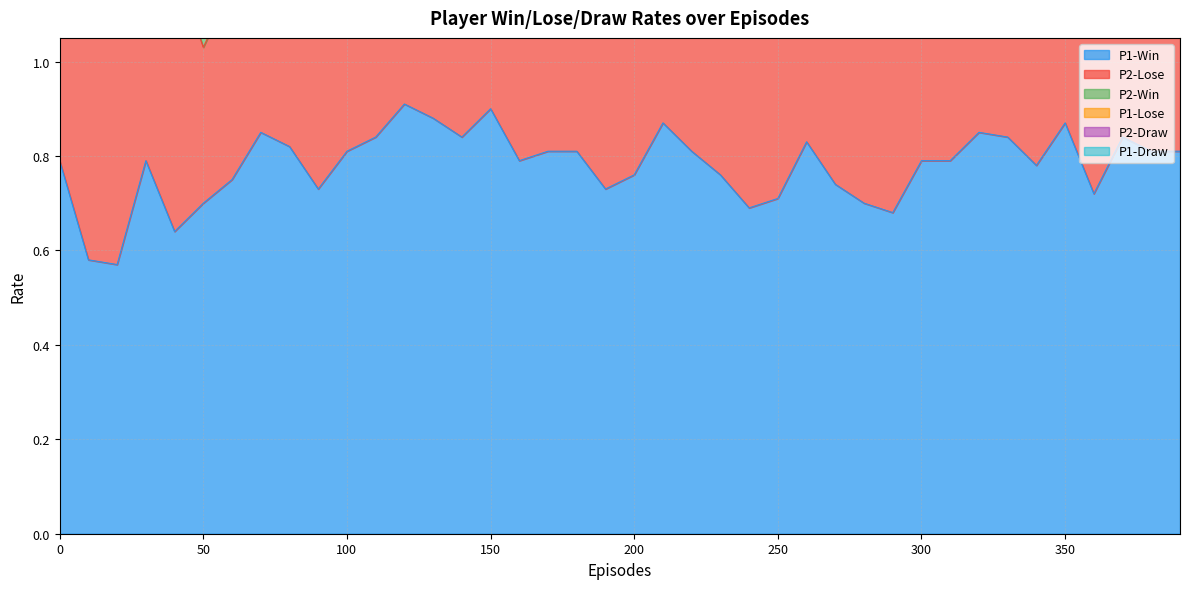

The P1-Win series shows 0.3 at 0. True or false?

False